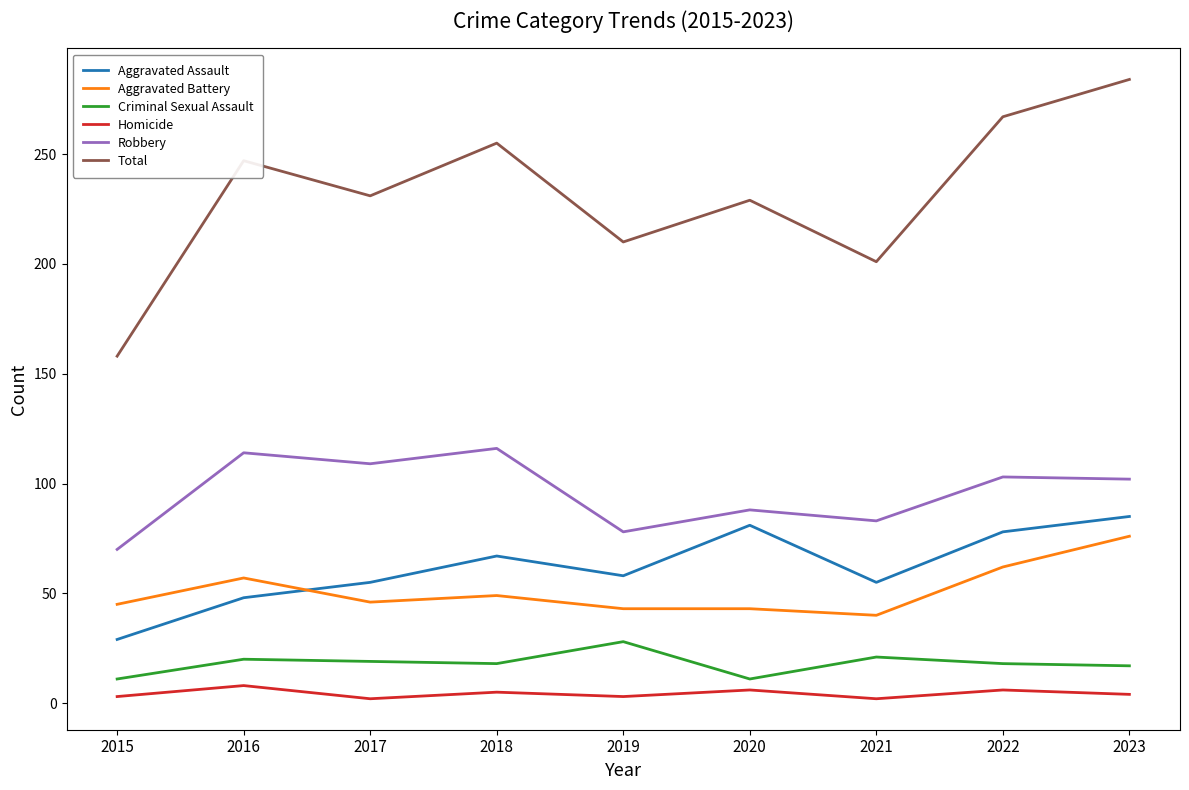

Rank the series at 2019 from highest to lowest value.

Total, Robbery, Aggravated Assault, Aggravated Battery, Criminal Sexual Assault, Homicide